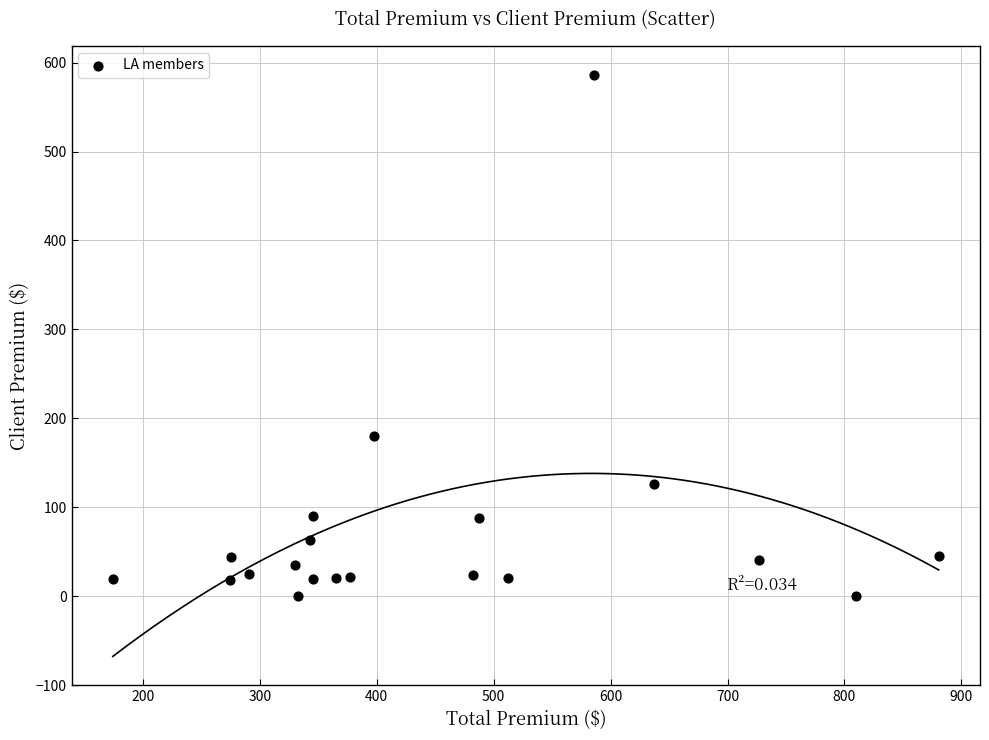

What is the range of X values (max minus min)?

706.3